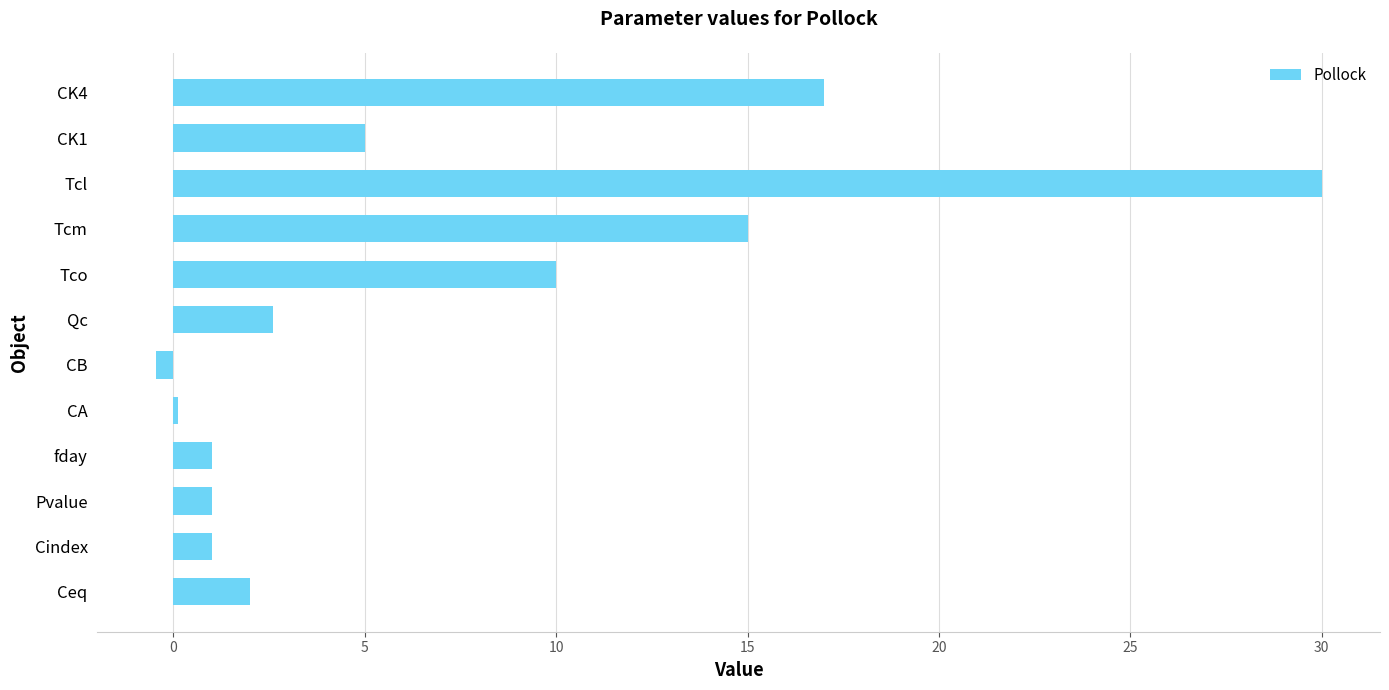

Reading top to bottom, extract all data points from this chart.

CK4=17.0	CK1=5.0	Tcl=30.0	Tcm=15.0	Tco=10.0	Qc=2.6	CB=-0.5	CA=0.1	fday=1.0	Pvalue=1.0	Cindex=1.0	Ceq=2.0